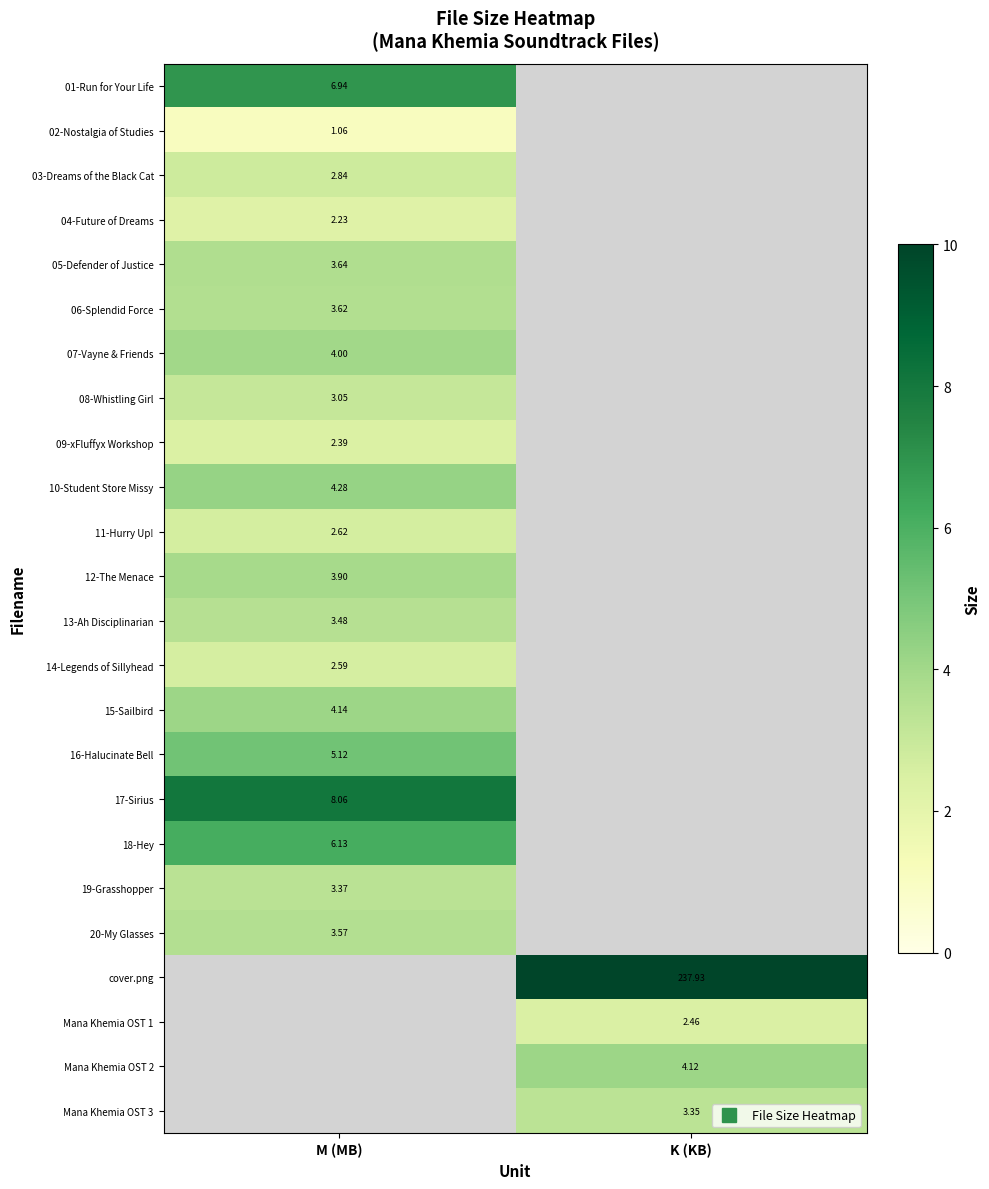

How many data points does each series have?

2